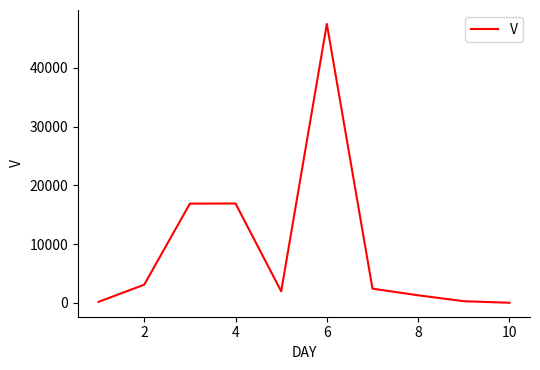

What is the maximum value shown in the chart?

47481.2